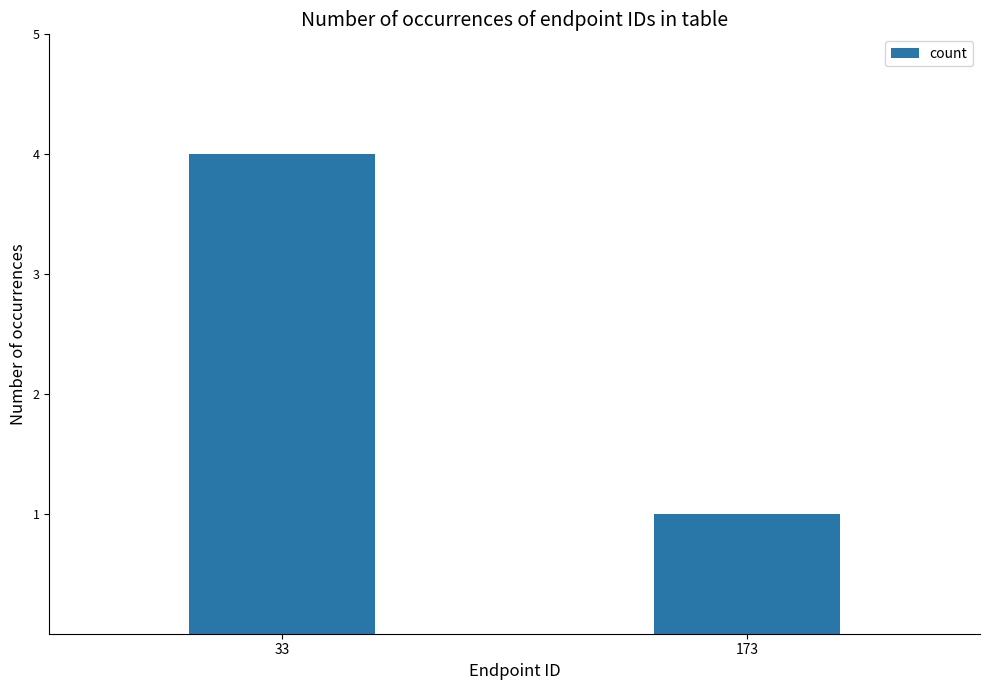

What is the approximate value at 173?

1